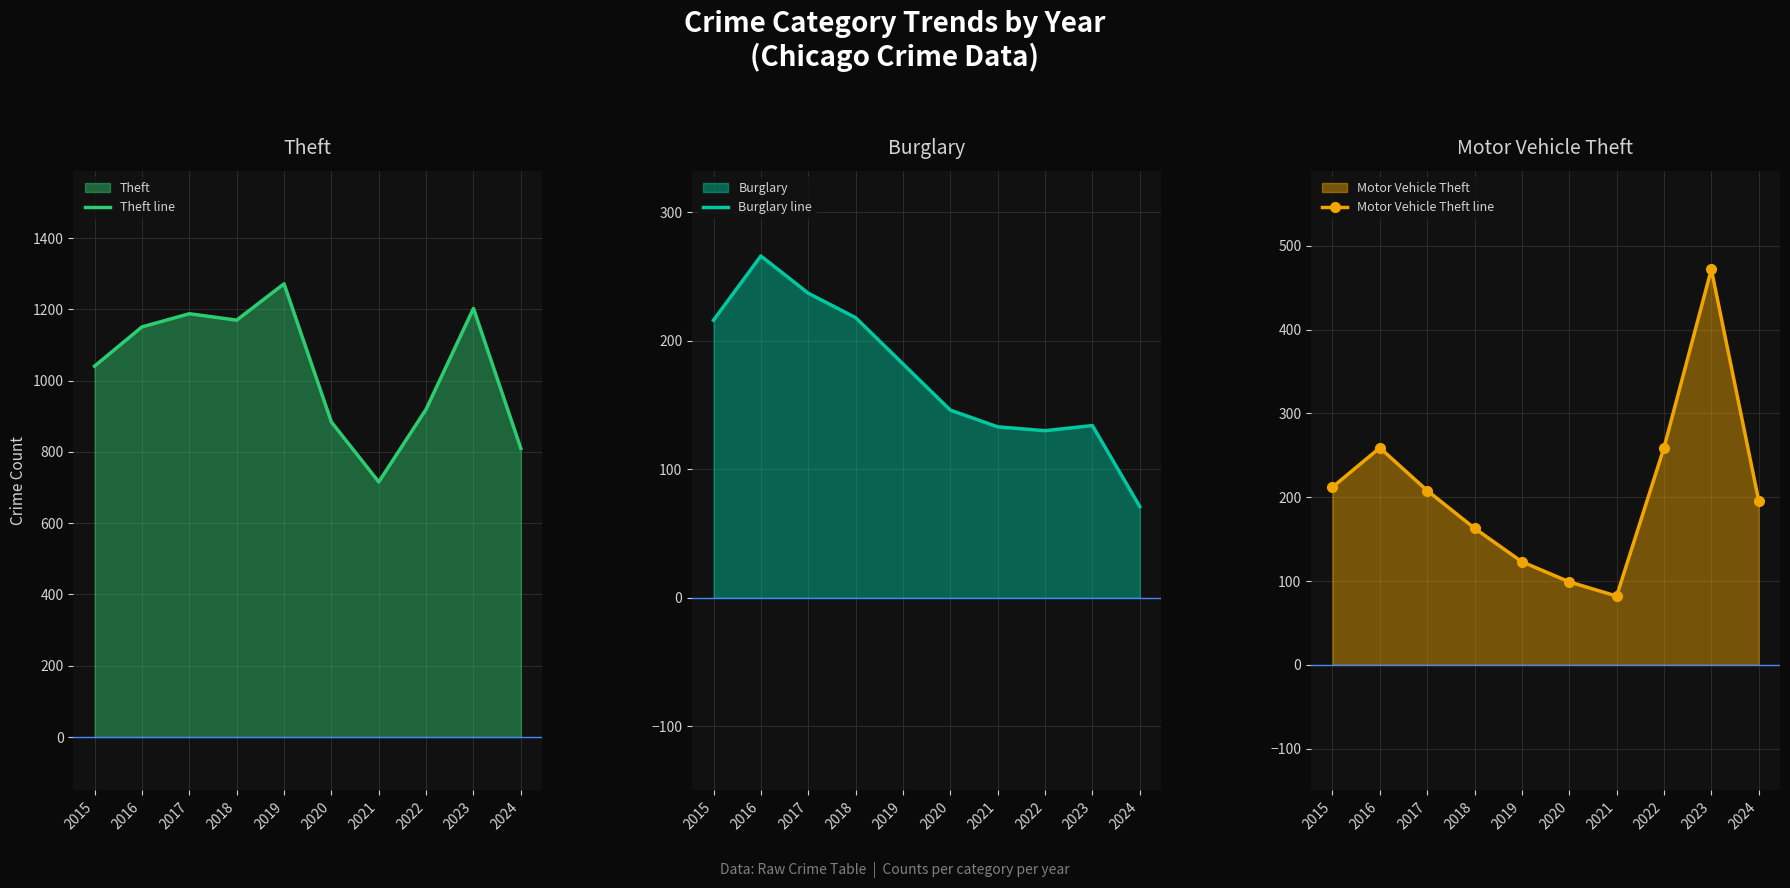

Which series has the widest spread of values?

Theft line